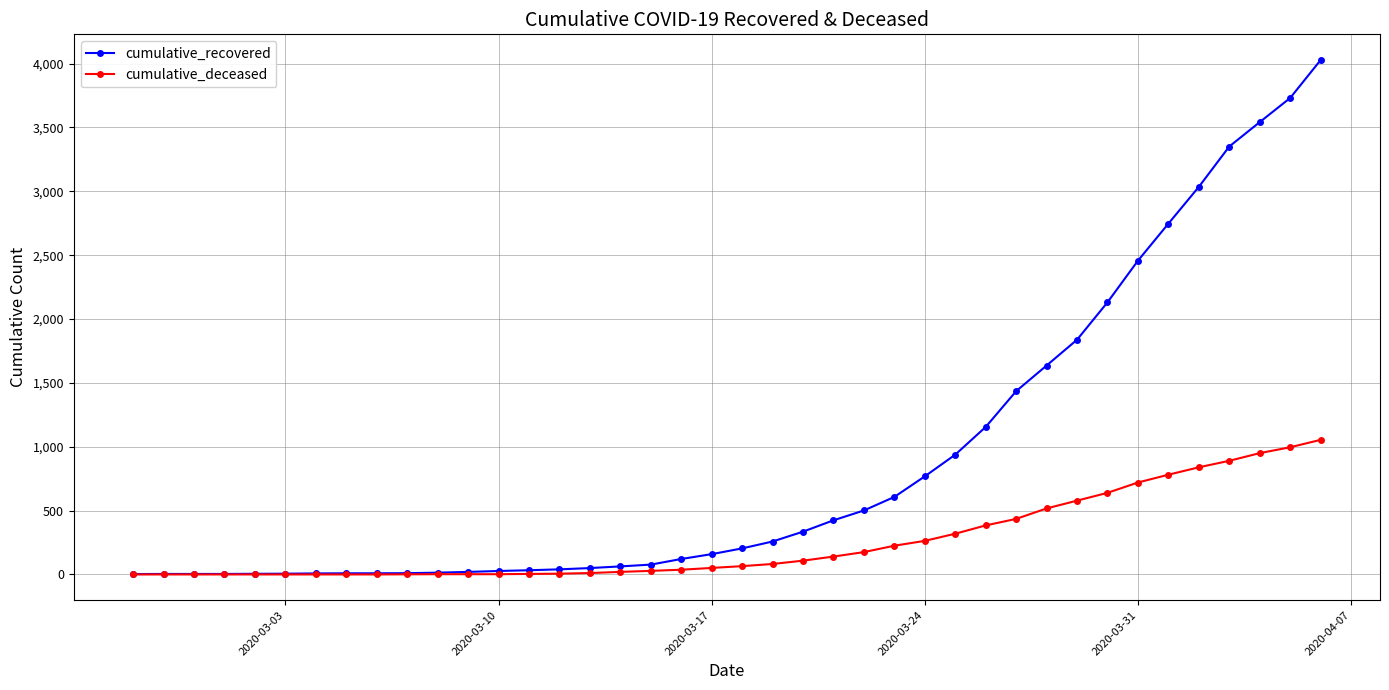

Which series has the largest range (max minus min)?

cumulative_recovered